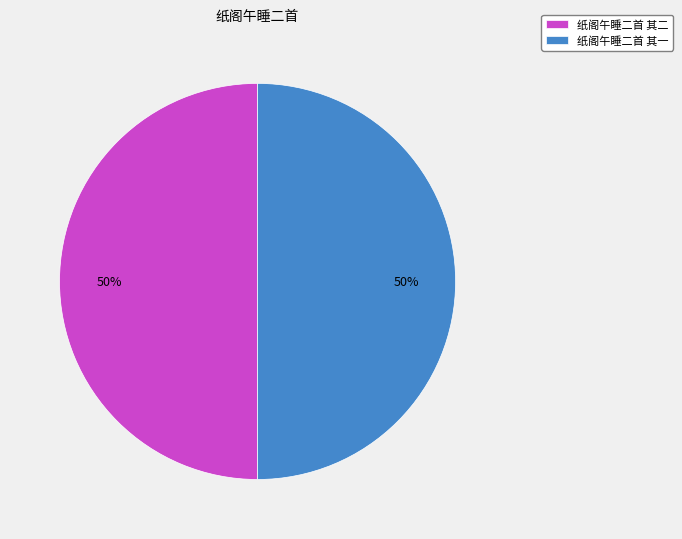

To the nearest percent, what is the average slice percentage?

50%